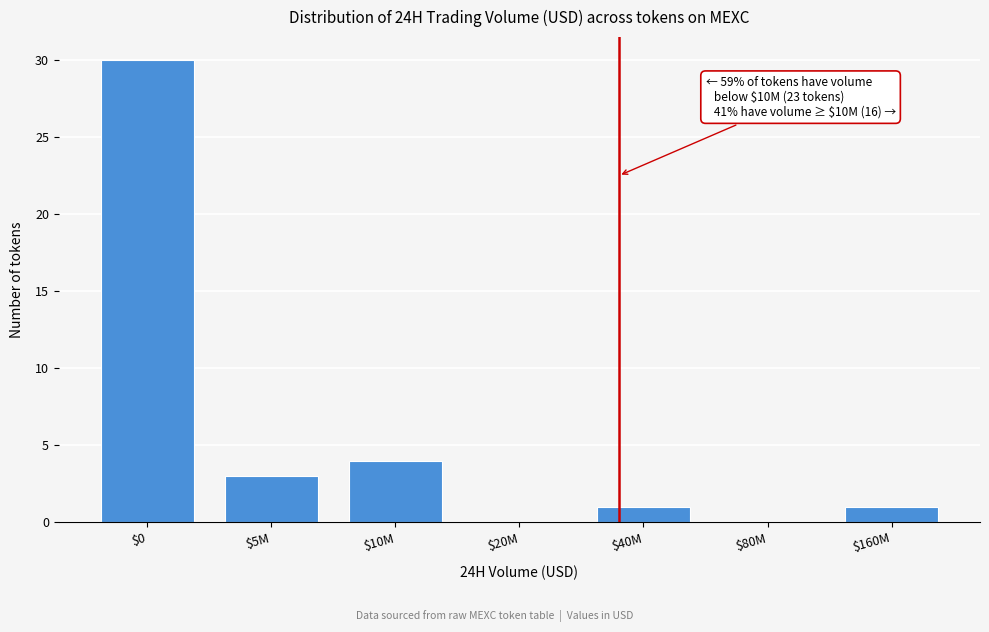

What is the sum of all values?

39